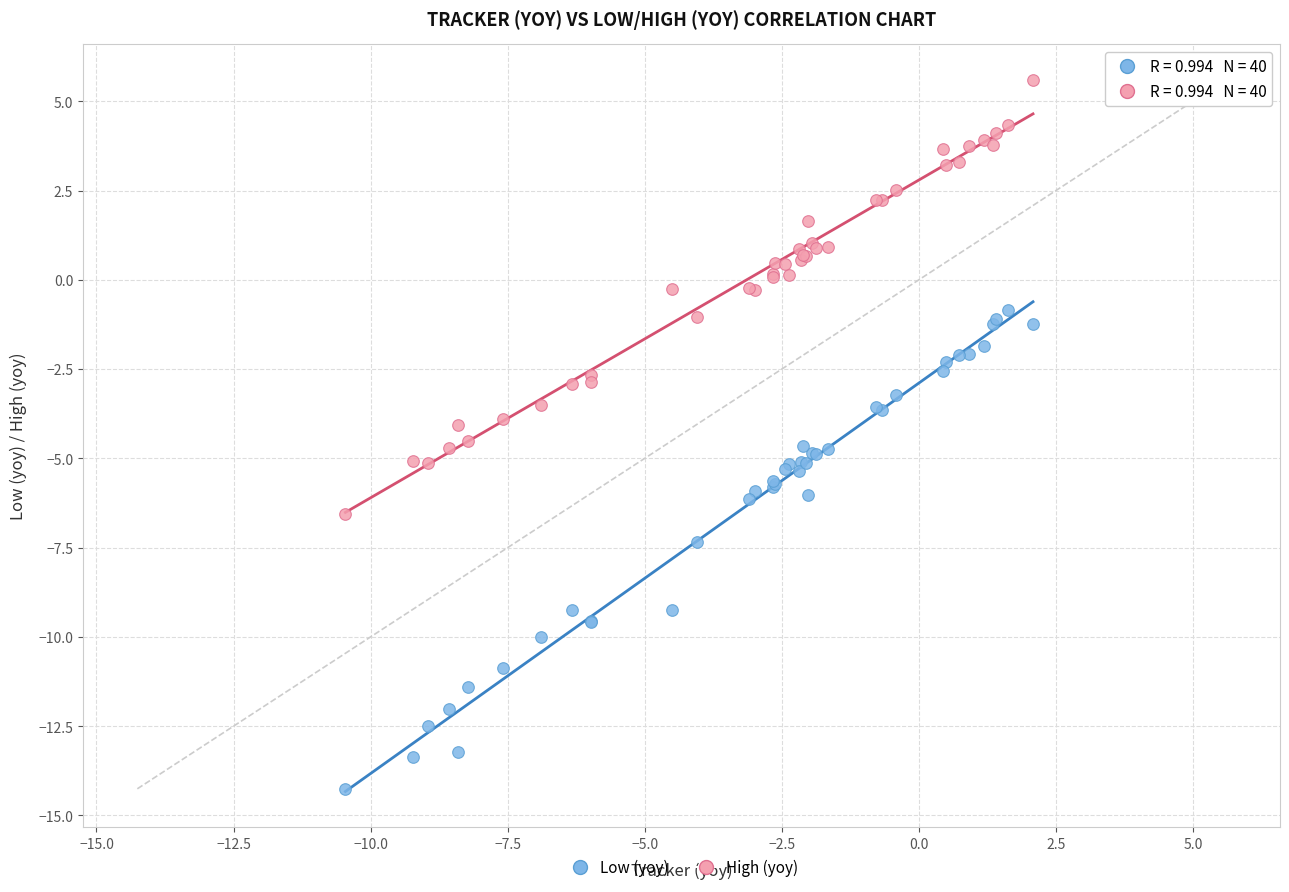

Which series contains the highest Y value?

High (yoy)